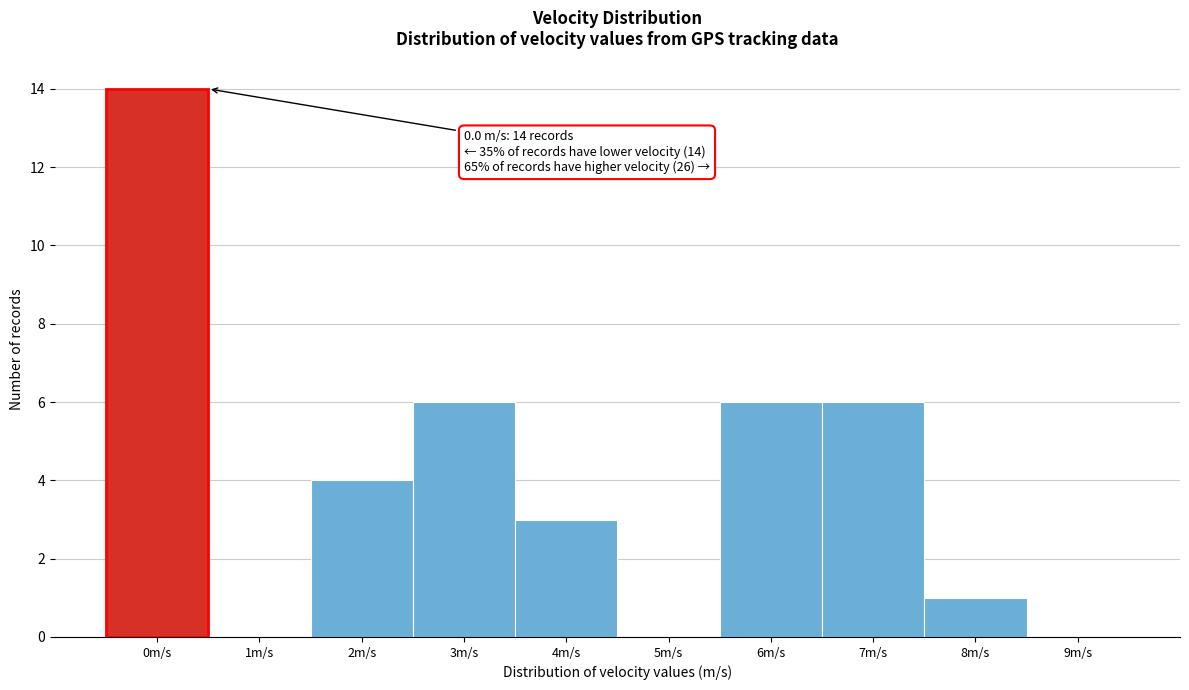

Reading left to right, what are all the values shown in this chart?

0m/s=14	1m/s=0	2m/s=4	3m/s=6	4m/s=3	5m/s=0	6m/s=6	7m/s=6	8m/s=1	9m/s=0